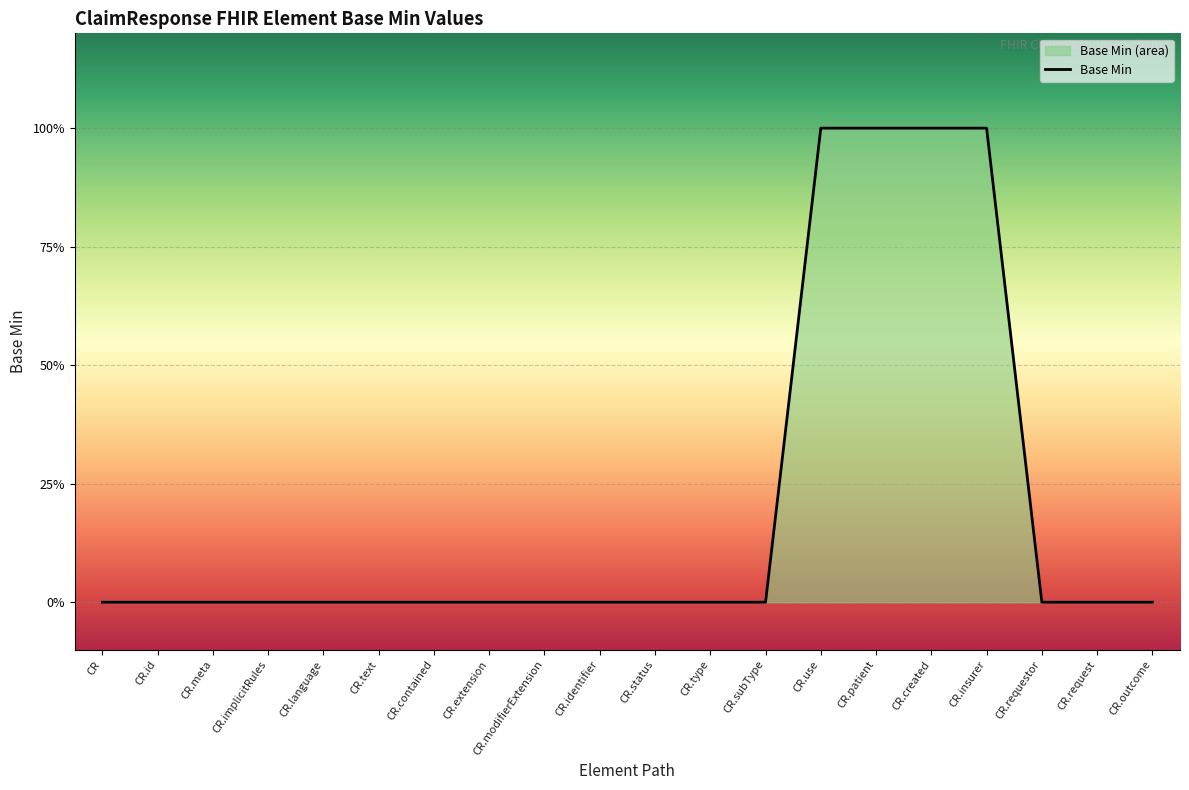

List the labels in order of value, largest first.

CR.use, CR.patient, CR.created, CR.insurer, CR, CR.id, CR.meta, CR.implicitRules, CR.language, CR.text, CR.contained, CR.extension, CR.modifierExtension, CR.identifier, CR.status, CR.type, CR.subType, CR.requestor, CR.request, CR.outcome